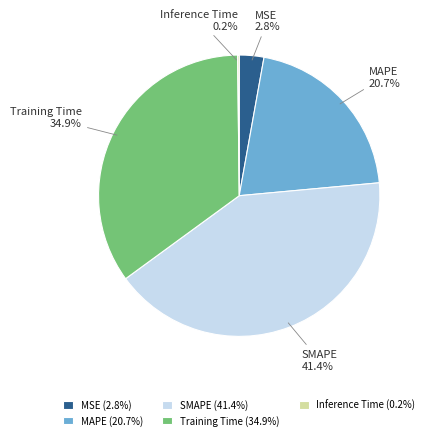

Which has a higher value, Training Time or MSE?

Training Time